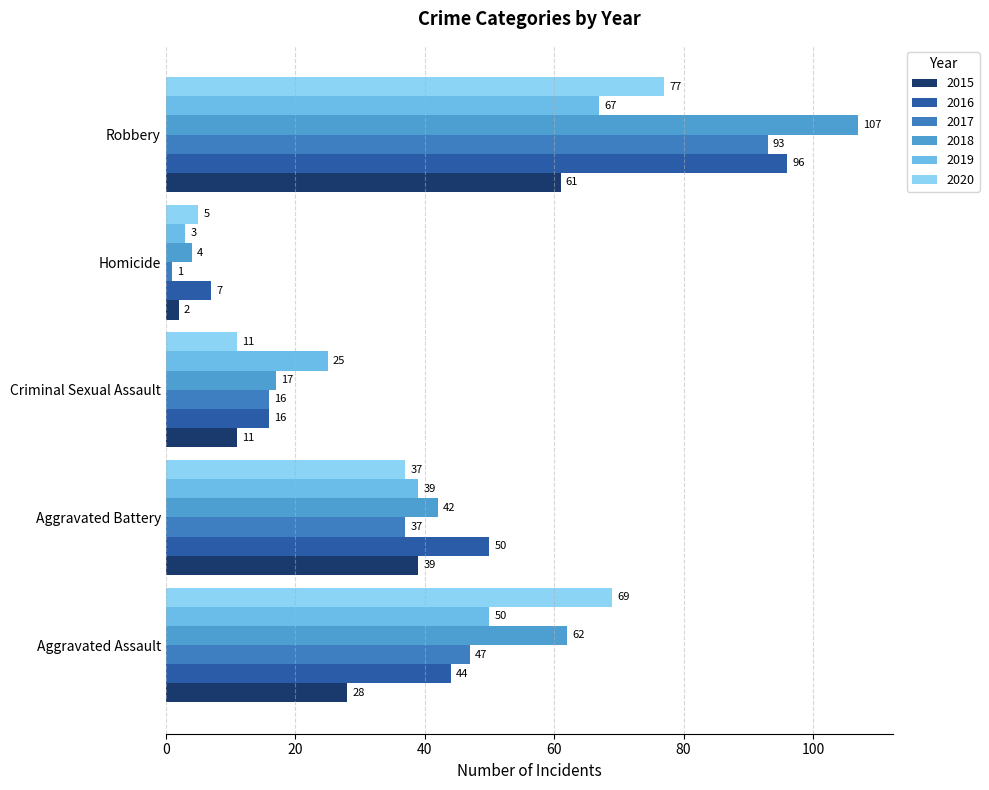

True or false: 2020 has a value of 77 at Robbery.

True